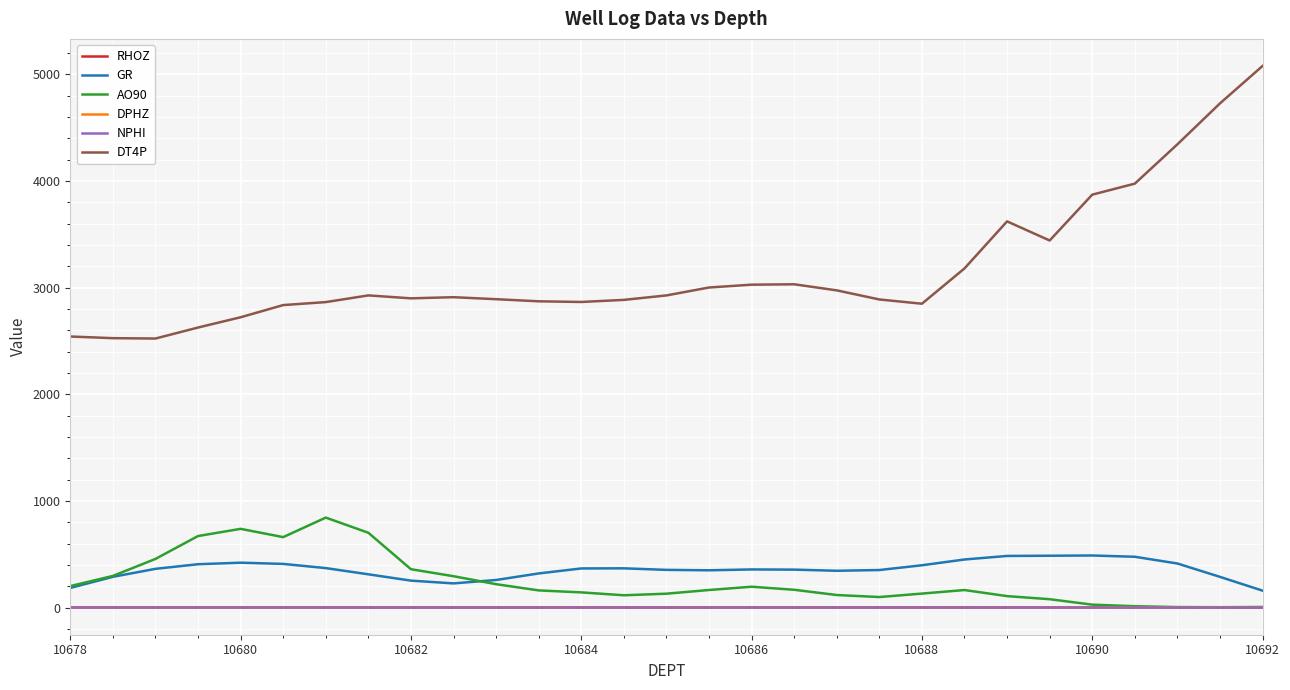

Which series has the largest total across all categories?

DT4P